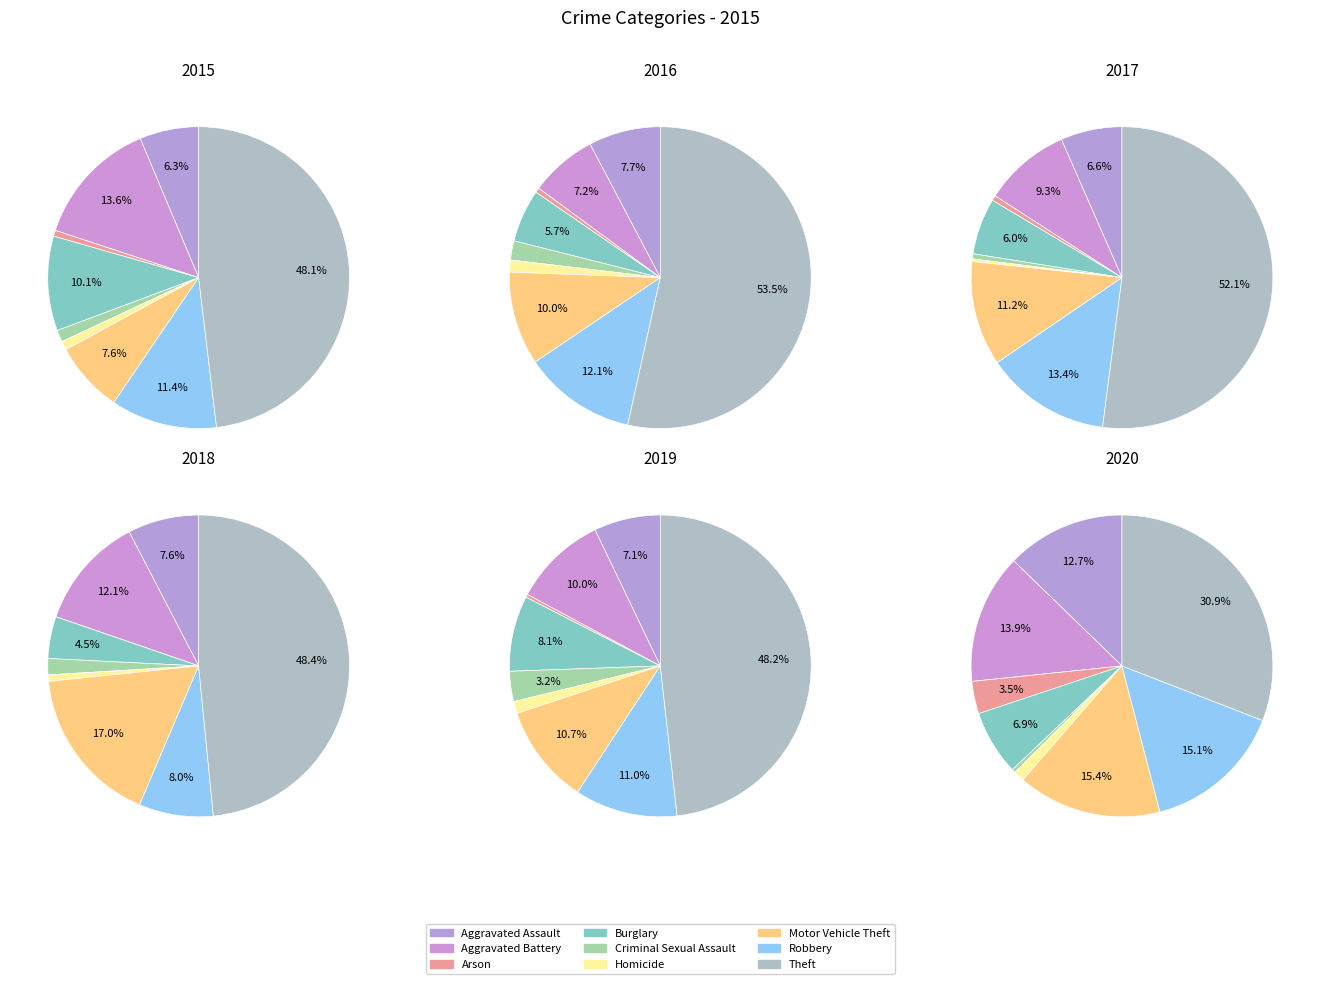

What percentage is the Aggravated Assault slice, to the nearest percent?

6%